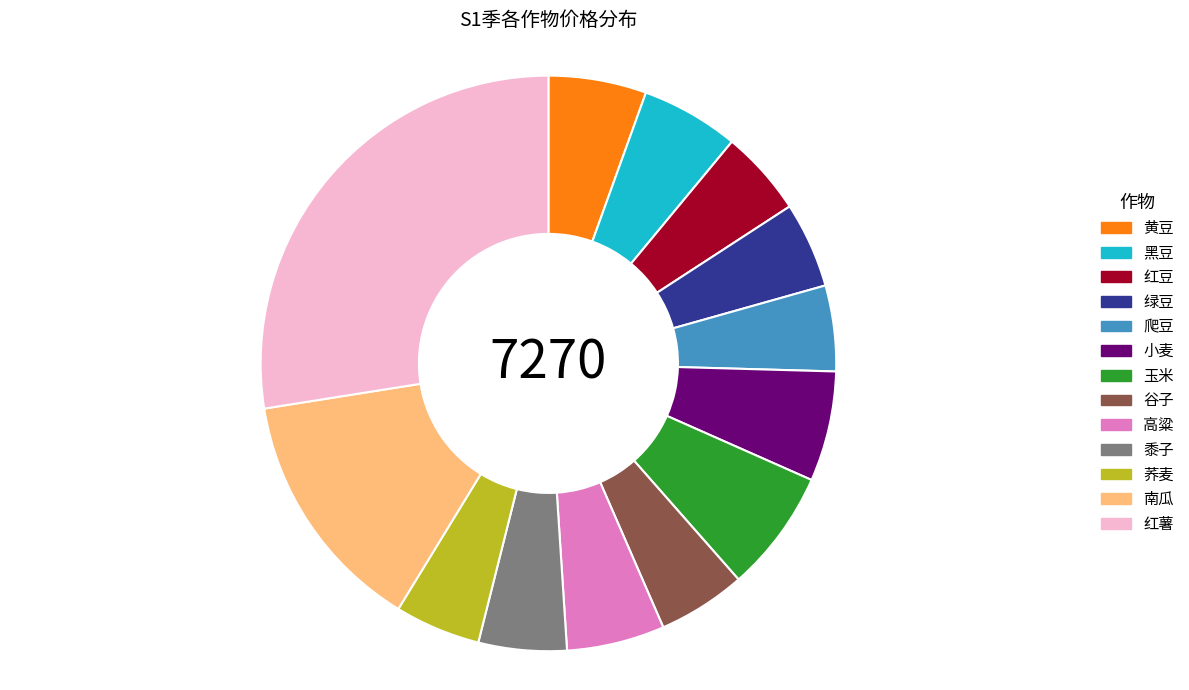

Which slice is the largest?

红薯